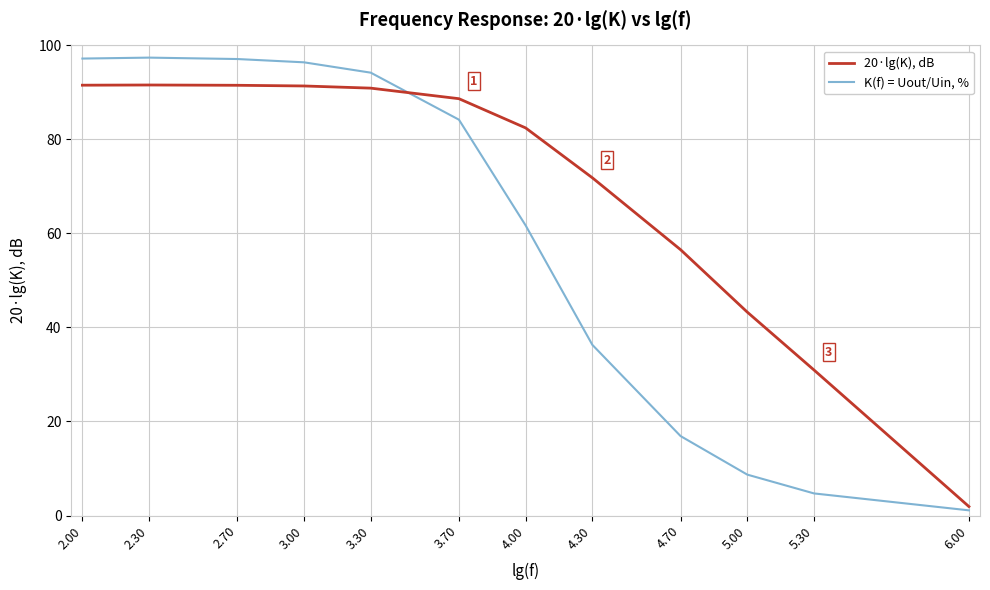

Rank the series at 4.70 from highest to lowest value.

20·lg(K), dB, K(f) = Uout/Uin, %